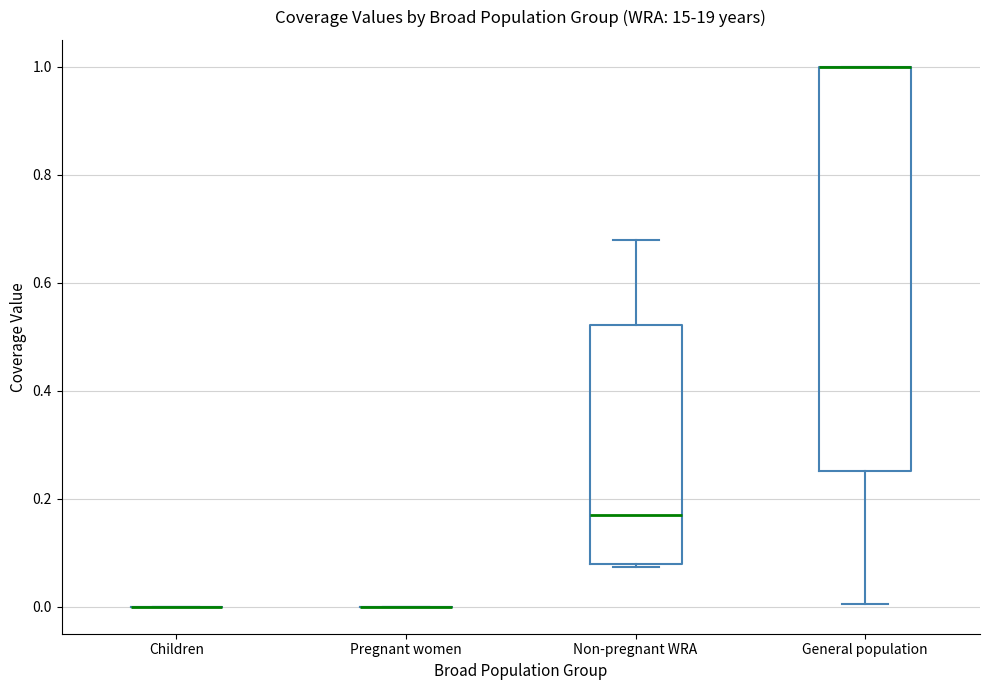

Where does the upper whisker of the box for Non-pregnant WRA end on the y-axis? The values are not printed on the chart, so give them approximately, as read against the axis.

0.68